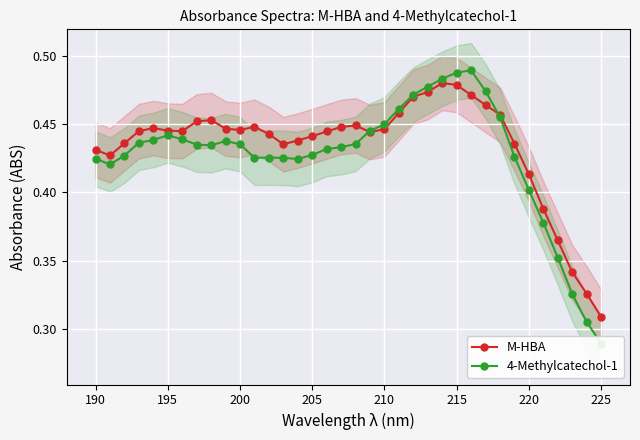

Which category has the lowest value in the M-HBA series?

225